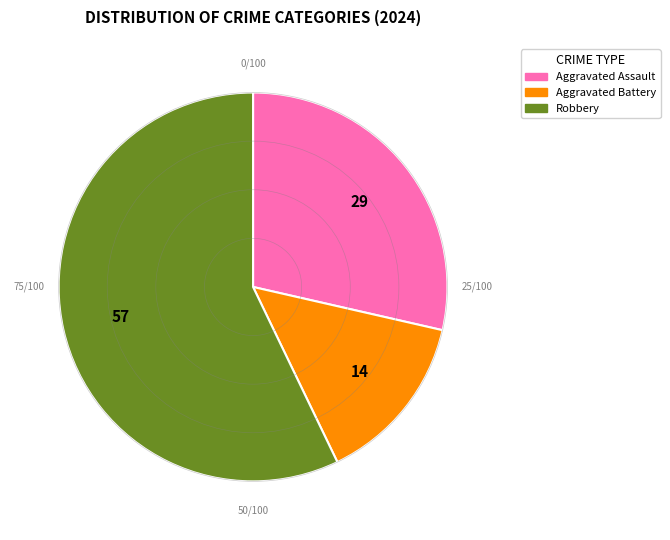

Between Aggravated Assault and Aggravated Battery, which is larger?

Aggravated Assault